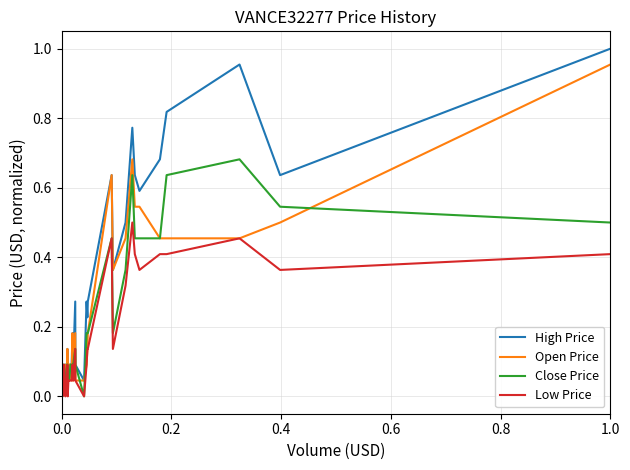

List the series in order of their peak value, lowest first.

Low Price, Close Price, Open Price, High Price